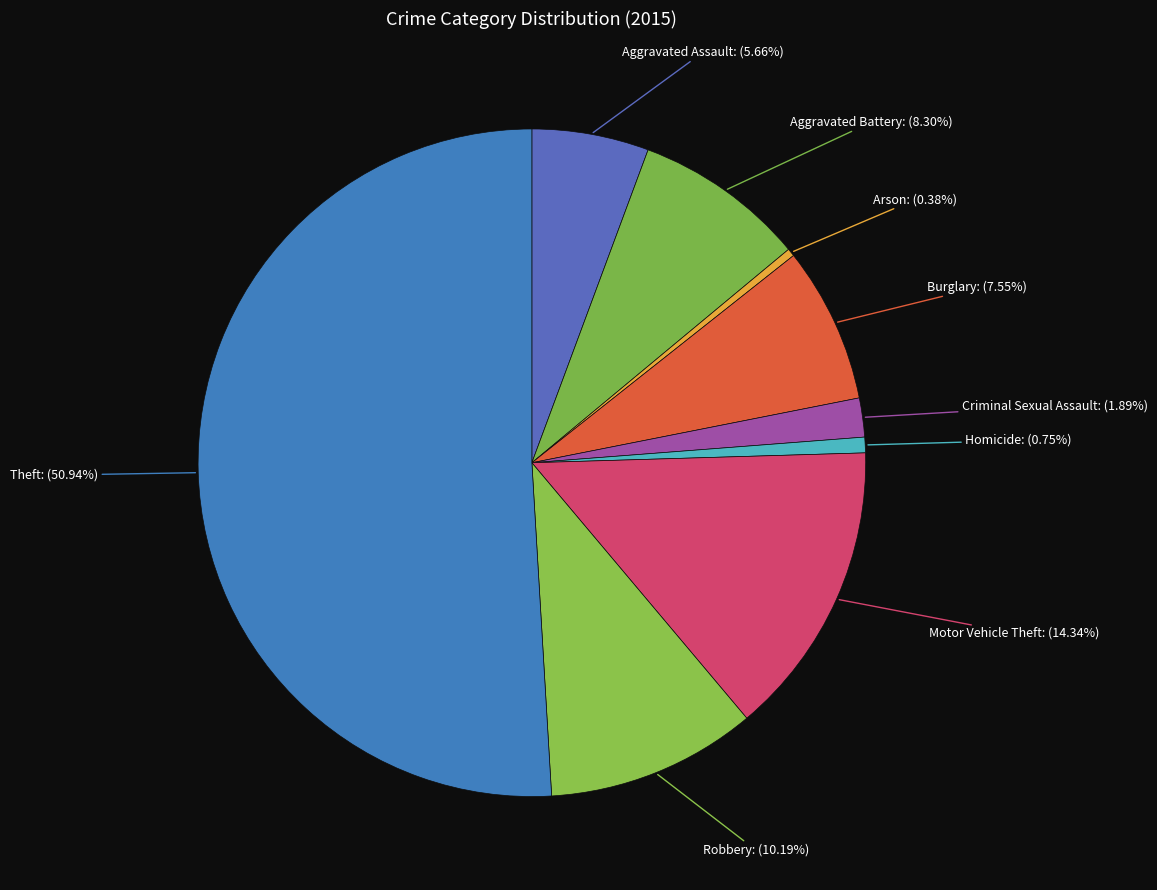

Between Aggravated Assault and Arson, which is larger?

Aggravated Assault